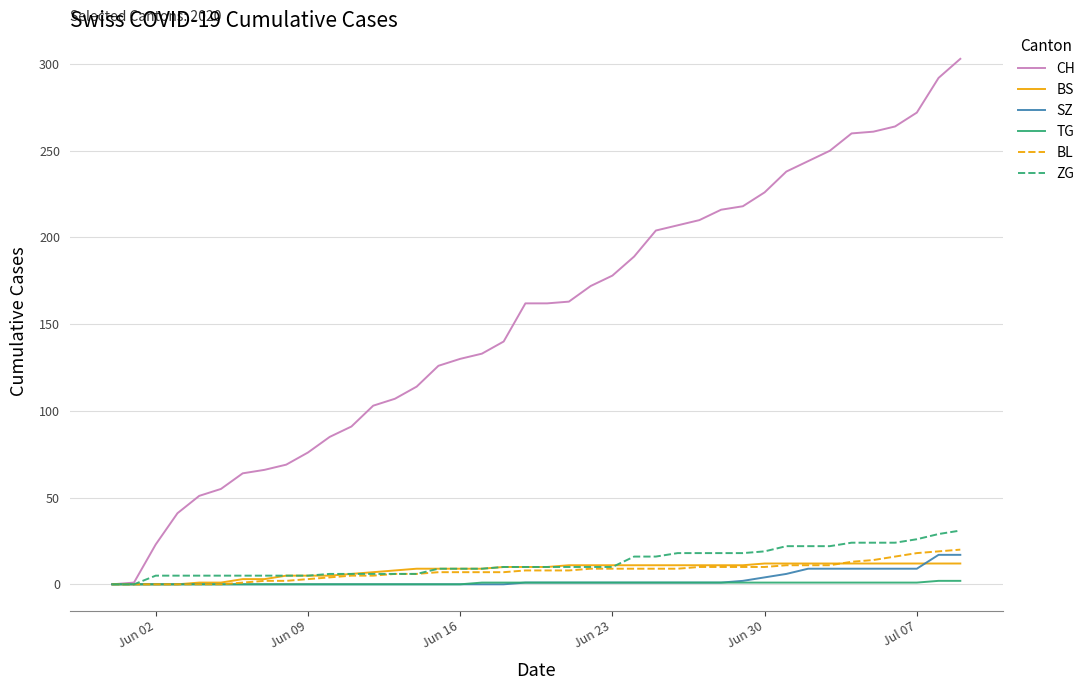

Which series has the largest total across all categories?

CH